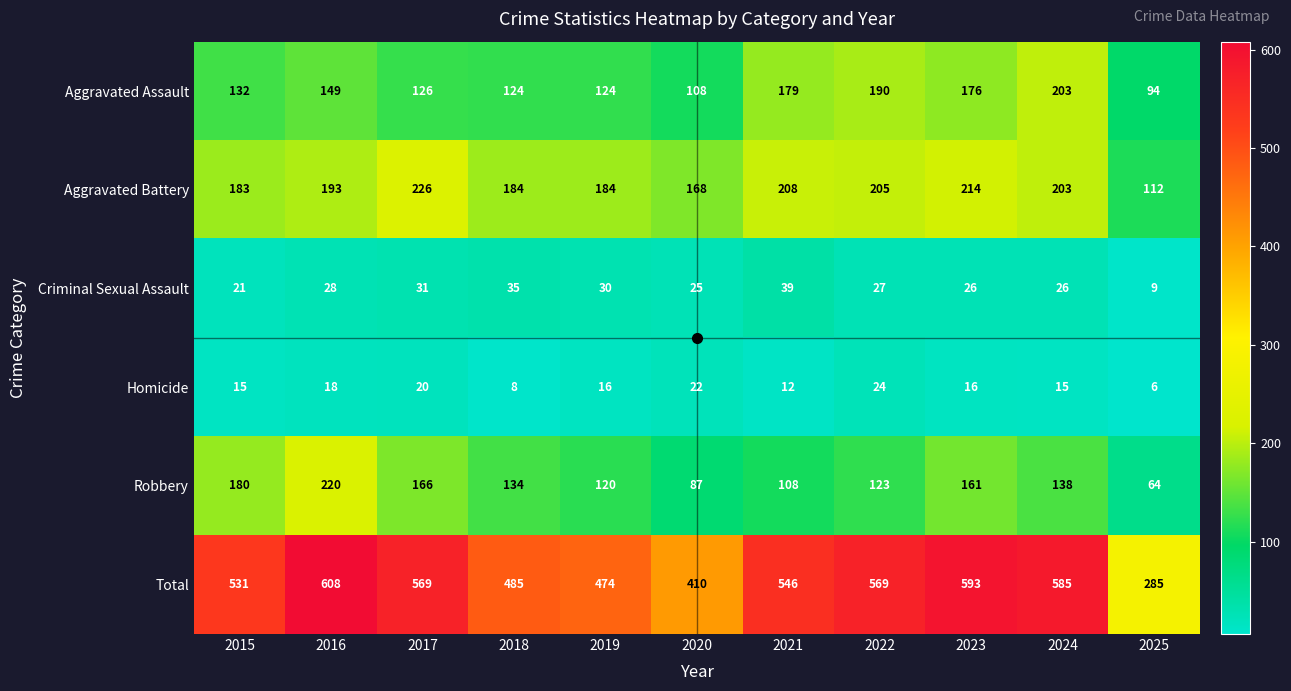

Rank the series at 2015 from lowest to highest value.

Homicide, Criminal Sexual Assault, Aggravated Assault, Robbery, Aggravated Battery, Total